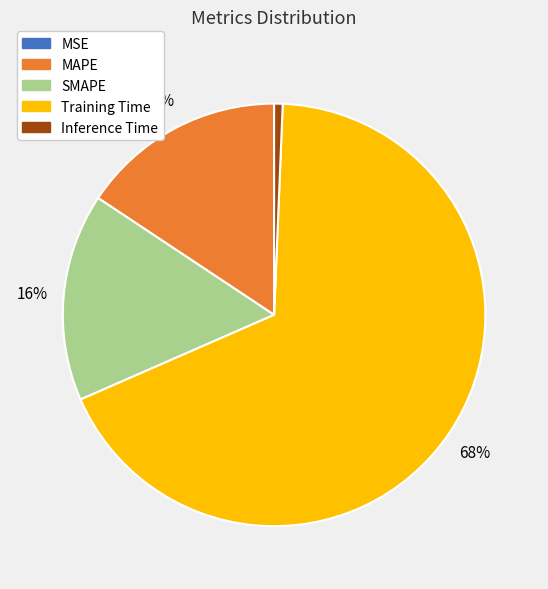

True or false: MAPE accounts for 11% of the total.

False